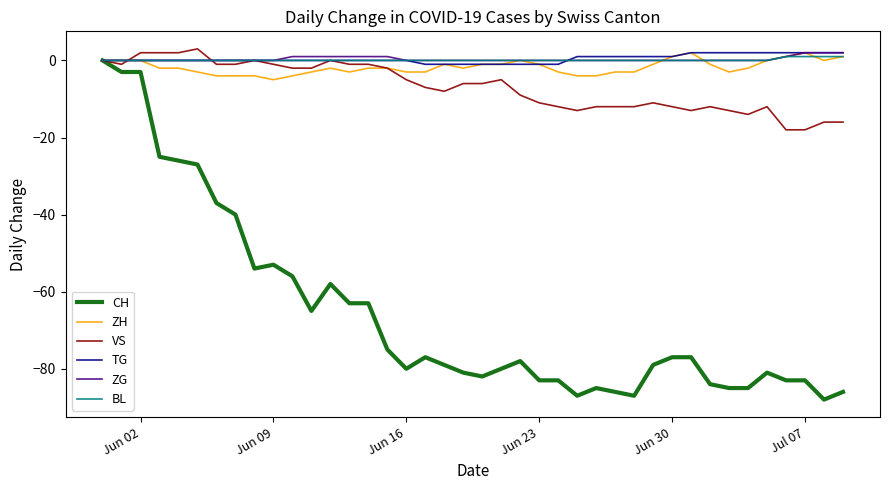

How many lines are shown in the chart?

6